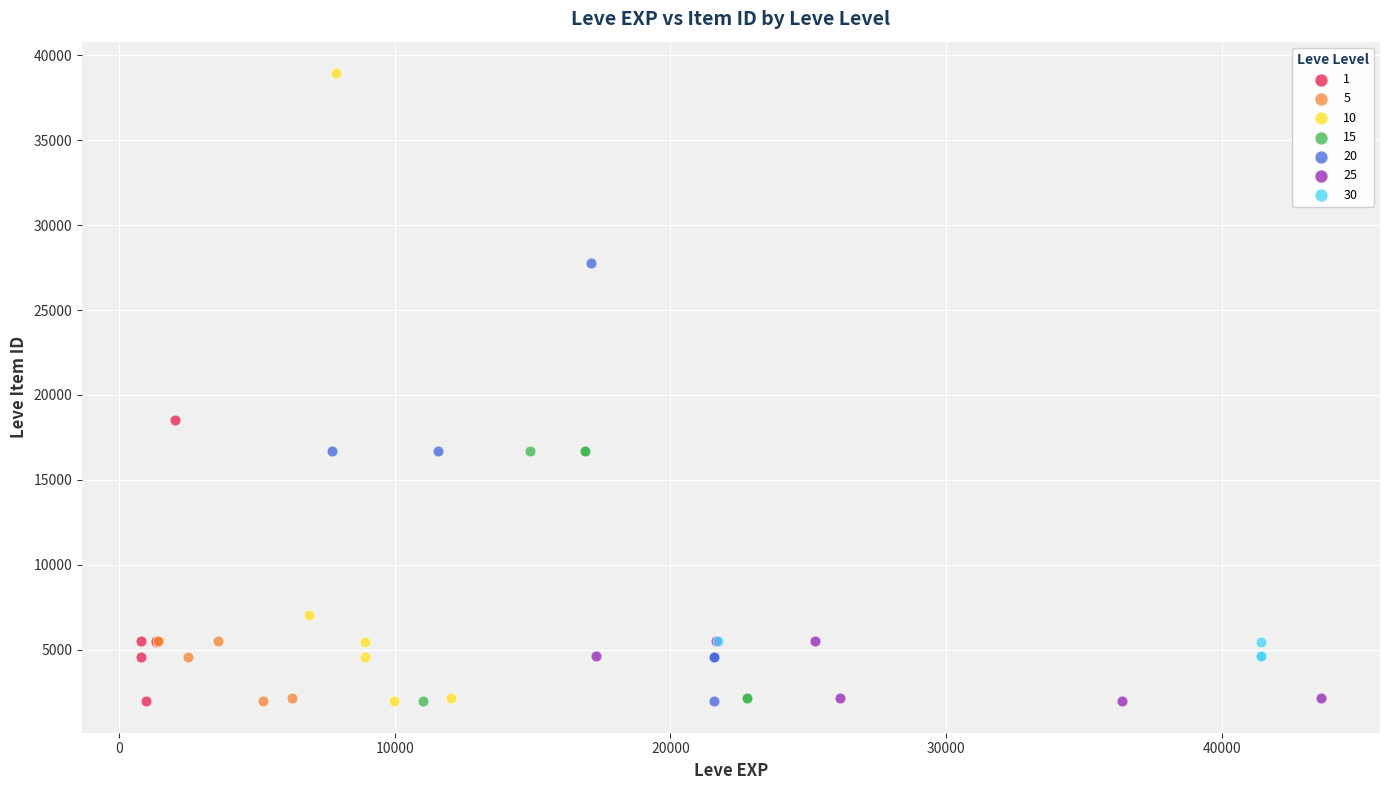

Which series has the widest spread of Y values?

10